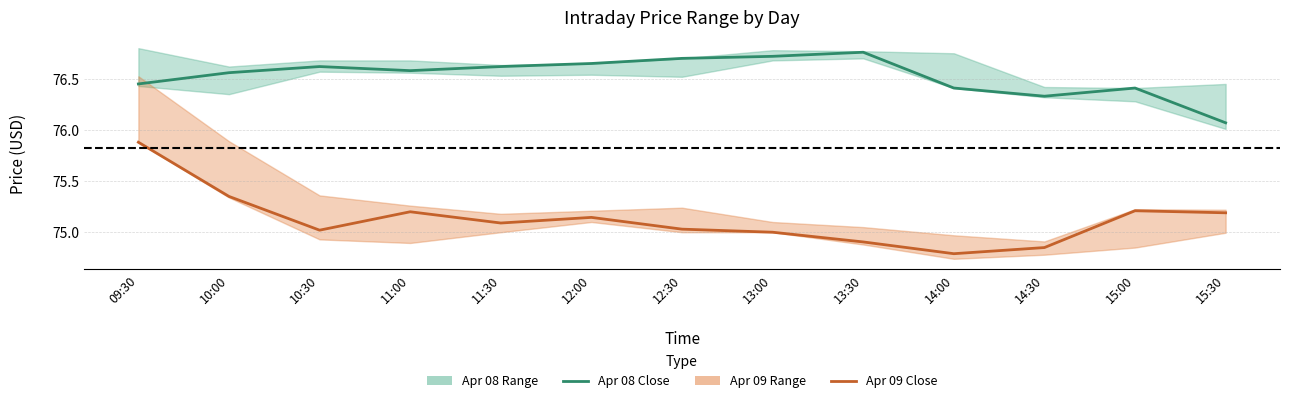

True or false: Apr 08 Close has more than 1 interior local peaks.

True